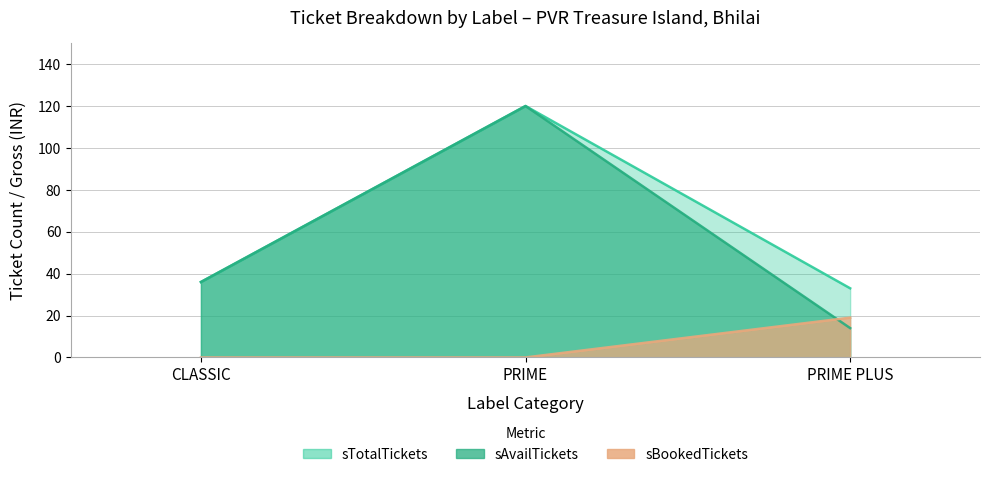

Read the sAvailTickets value at CLASSIC.

36